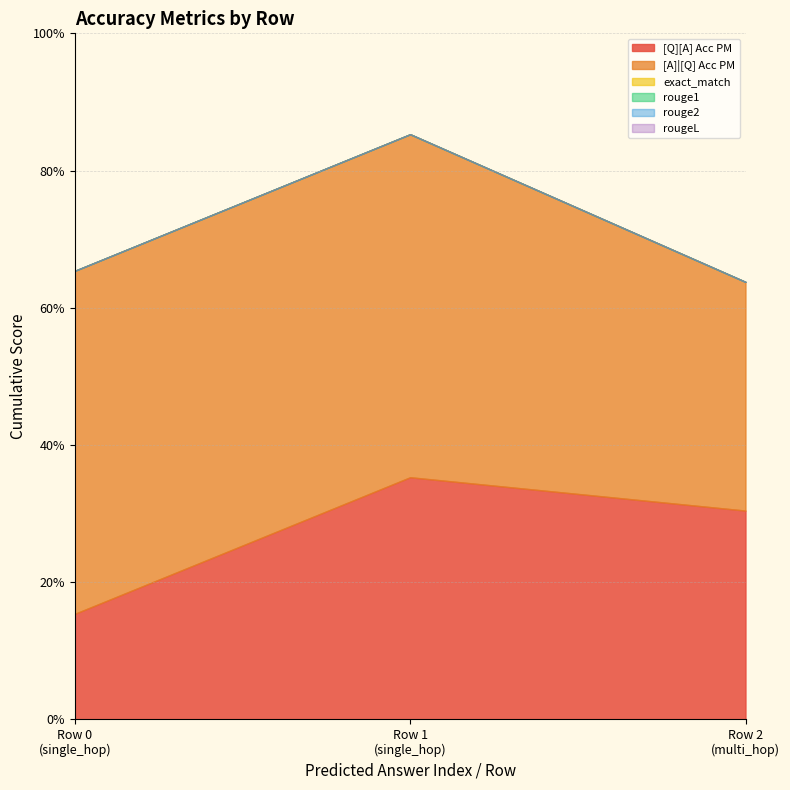

At 0, list the series in order from smallest to largest.

exact_match, rouge1, rouge2, rougeL, [Q][A] Acc PM, [A]|[Q] Acc PM